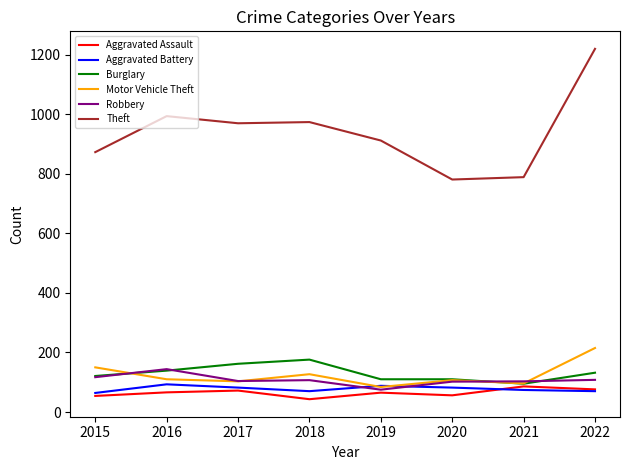

Which series changed the most between 2018 and 2021?

Theft